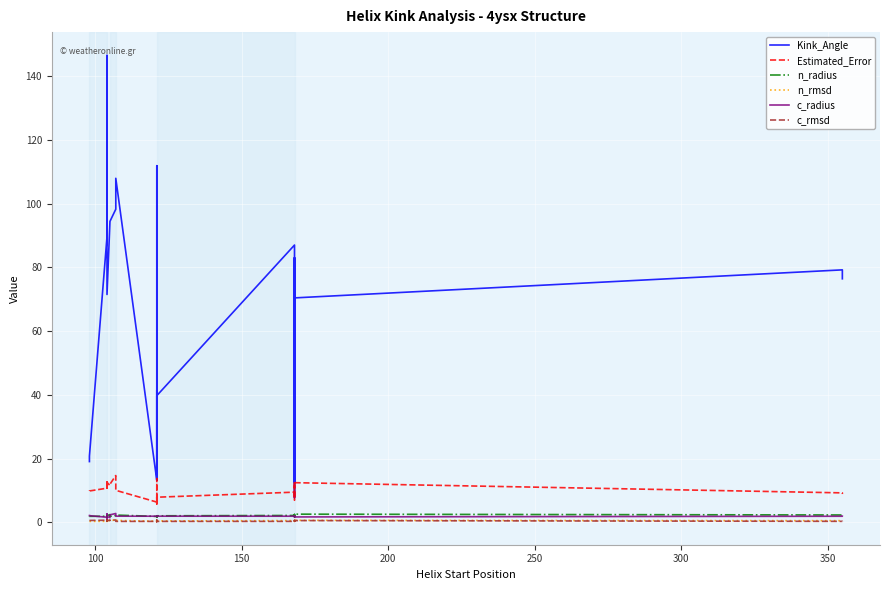

Count the number of categories in the chart.

32